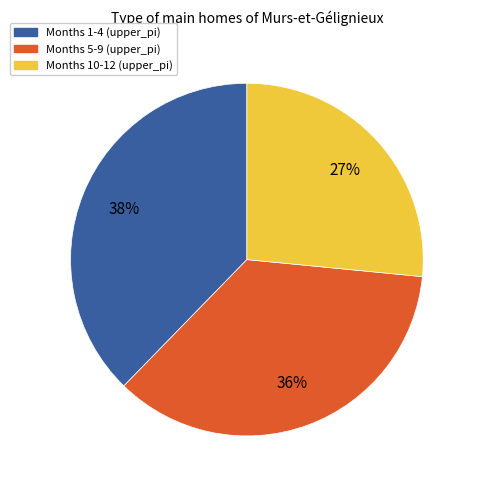

Between Months 1-4 (upper_pi) and Months 5-9 (upper_pi), which is larger?

Months 1-4 (upper_pi)